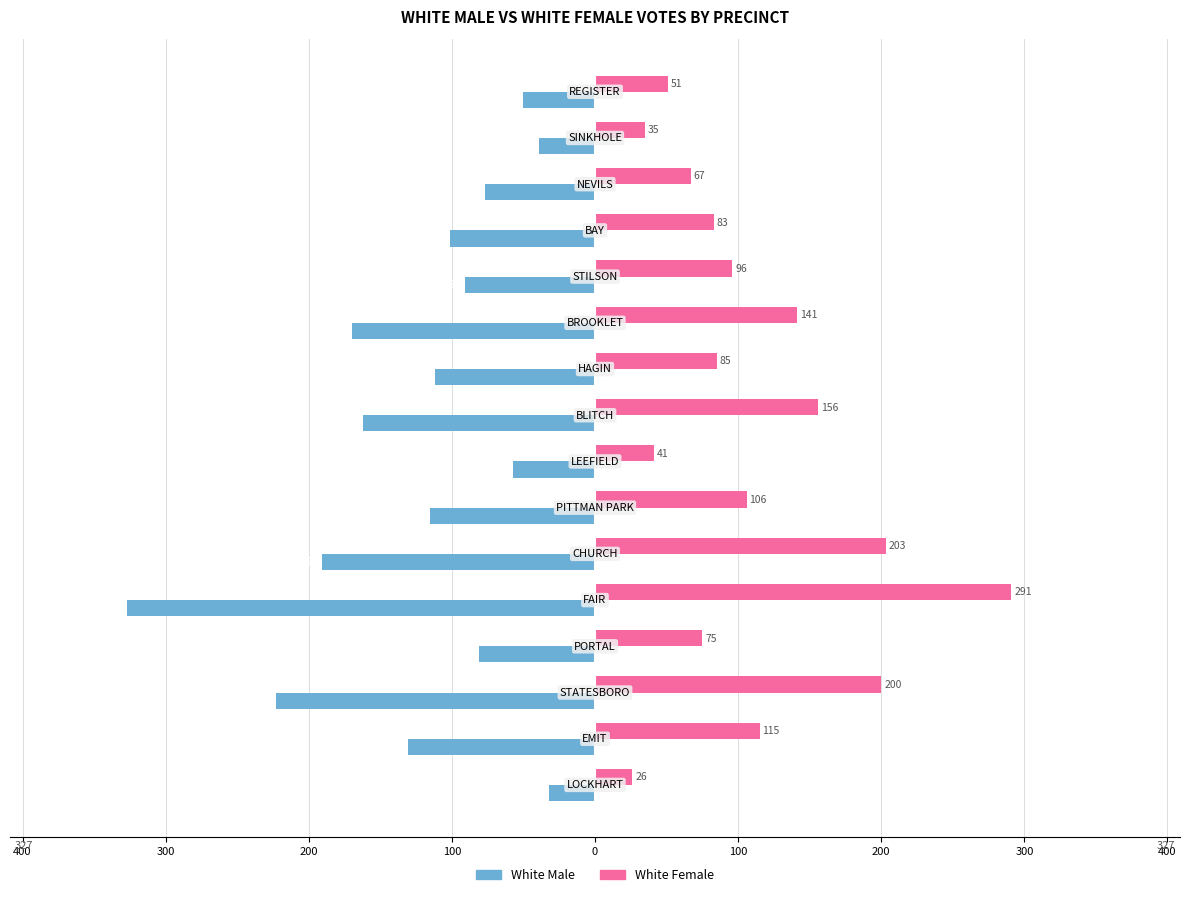

What are all the series names shown in the legend?

White Male, White Female